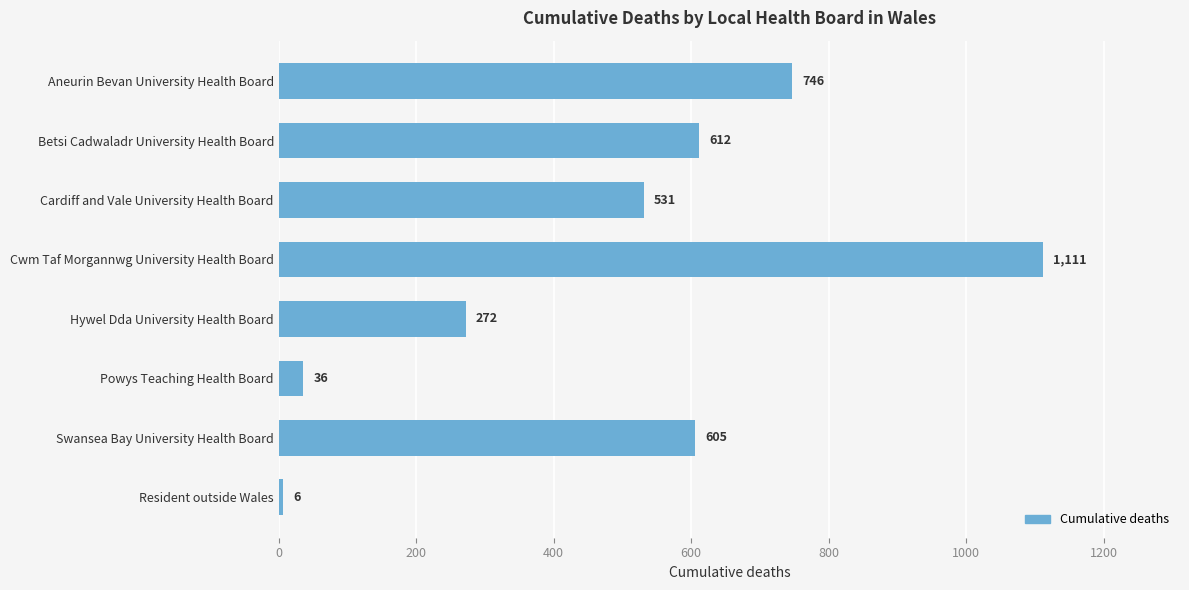

Reading top to bottom, transcribe all the data shown in this chart.

Aneurin Bevan University Health Board=746	Betsi Cadwaladr University Health Board=612	Cardiff and Vale University Health Board=531	Cwm Taf Morgannwg University Health Board=1111	Hywel Dda University Health Board=272	Powys Teaching Health Board=36	Swansea Bay University Health Board=605	Resident outside Wales=6